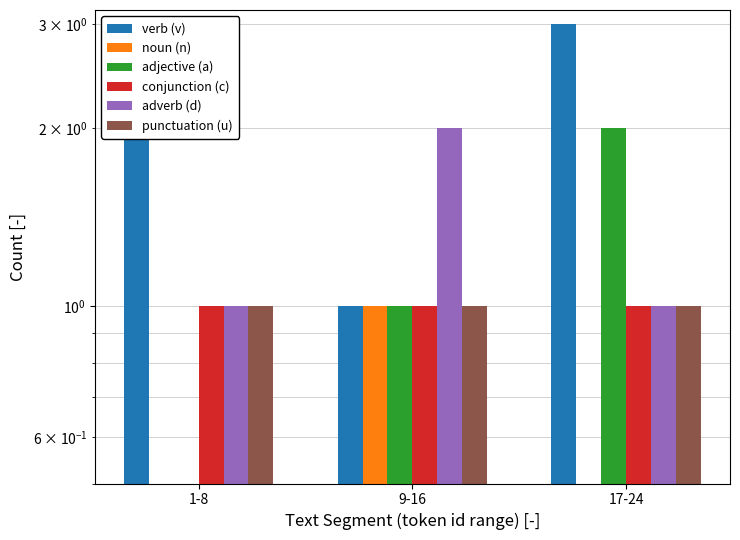

Reading left to right, what are all the values shown in this chart?

verb (v): 1-8=2	9-16=1	17-24=3
noun (n): 1-8=0	9-16=1	17-24=0
adjective (a): 1-8=0	9-16=1	17-24=2
conjunction (c): 1-8=1	9-16=1	17-24=1
adverb (d): 1-8=1	9-16=2	17-24=1
punctuation (u): 1-8=1	9-16=1	17-24=1